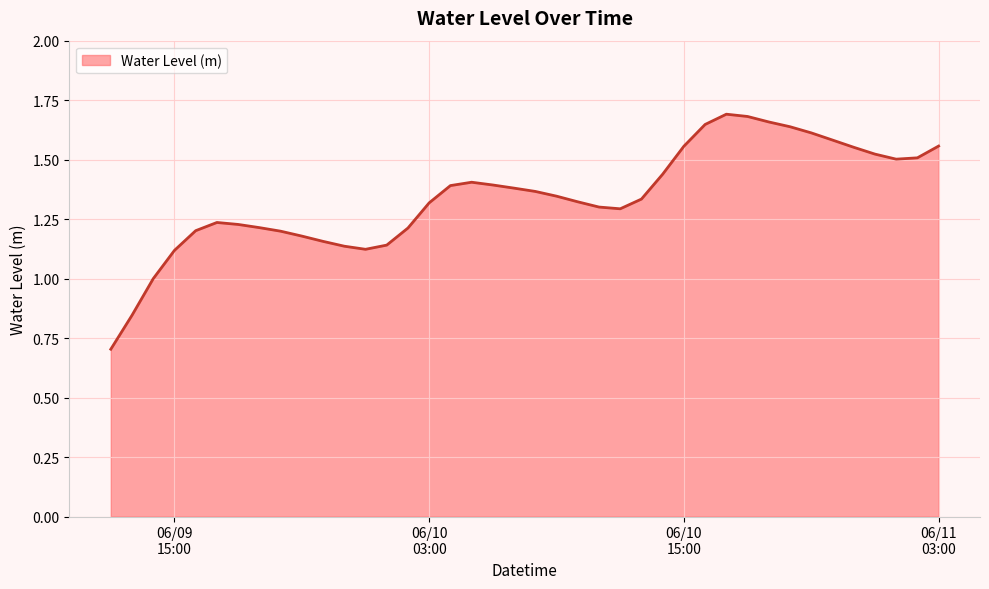

What is the minimum value shown in the chart?

0.7